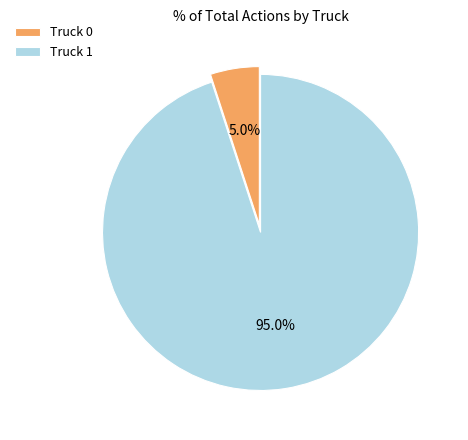

Which category accounts for the majority?

Truck 1